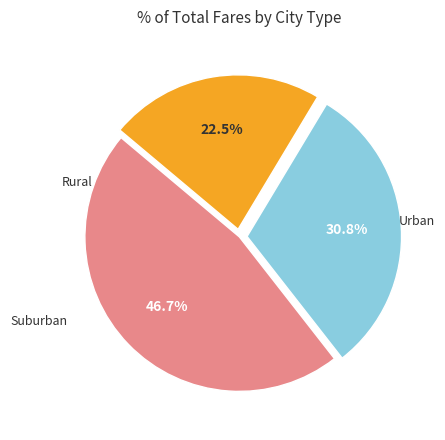

Count the number of slices in the pie.

3